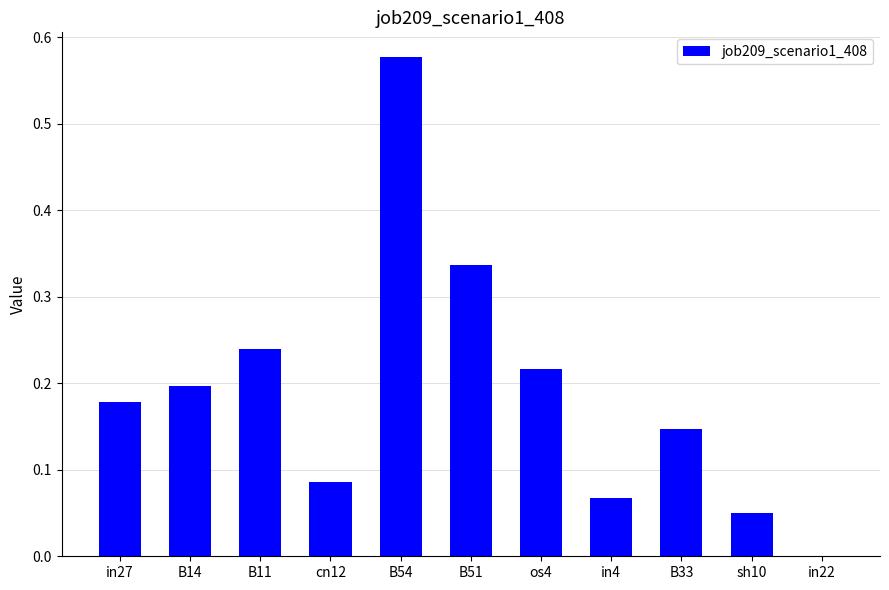

Which label corresponds to the largest value in the chart?

B54